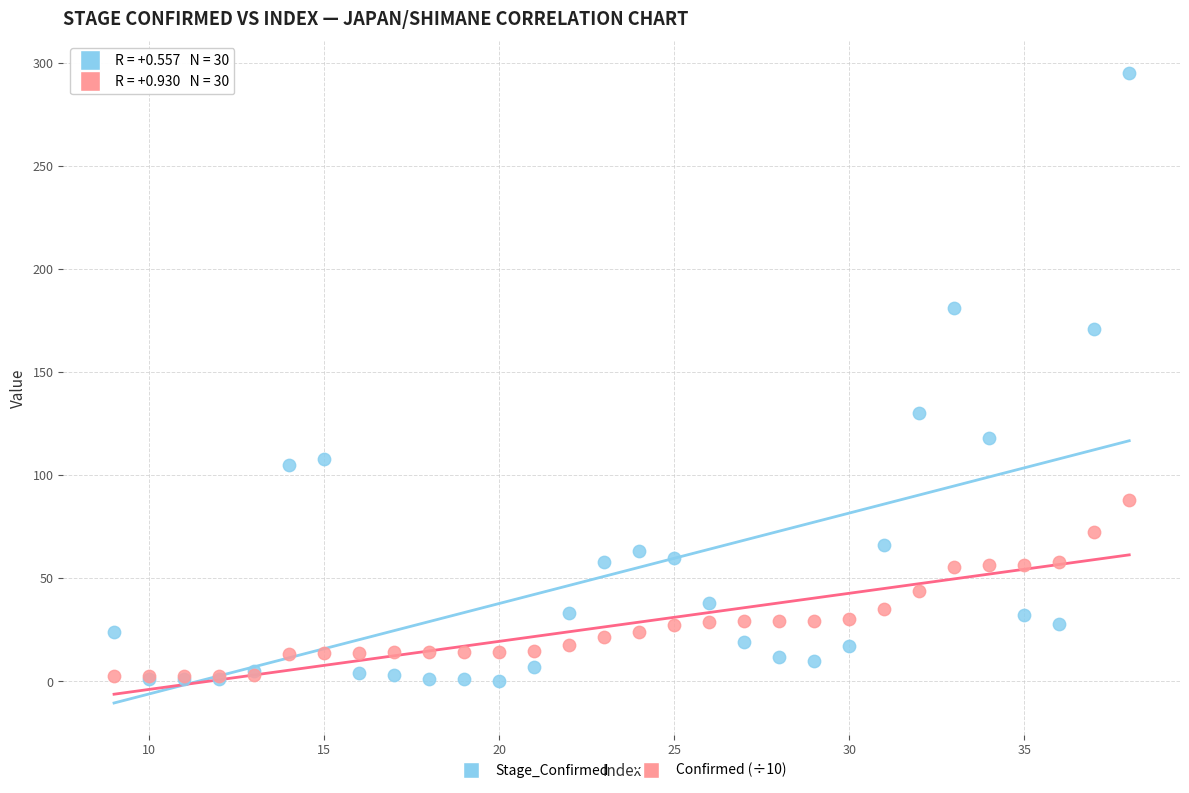

What is the X range (max minus min) for the scatter plot?

29.0